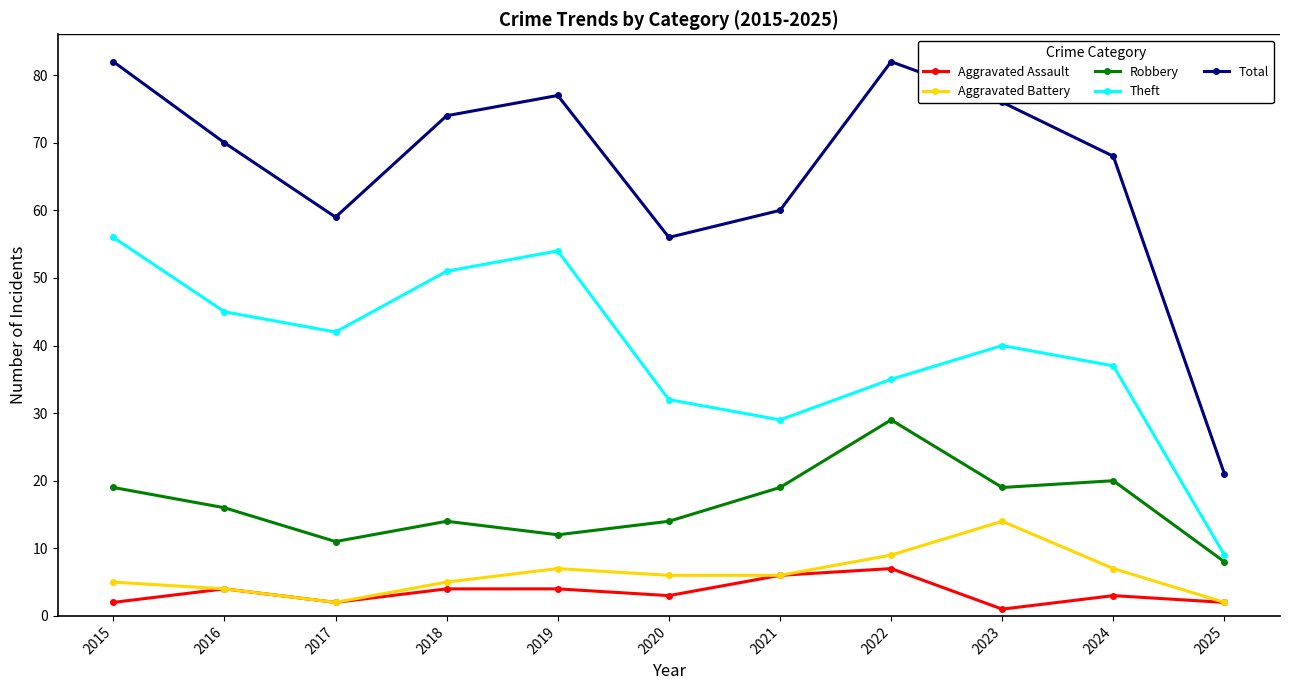

How many interior local peaks does the Theft series have?

2